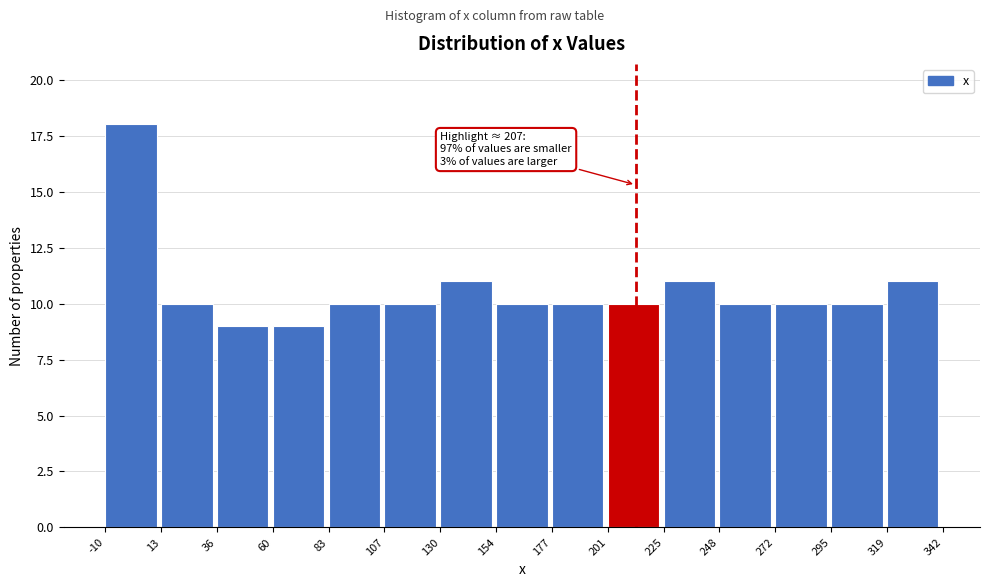

Over which range of the x-axis is the bar tallest?

-10 to 13